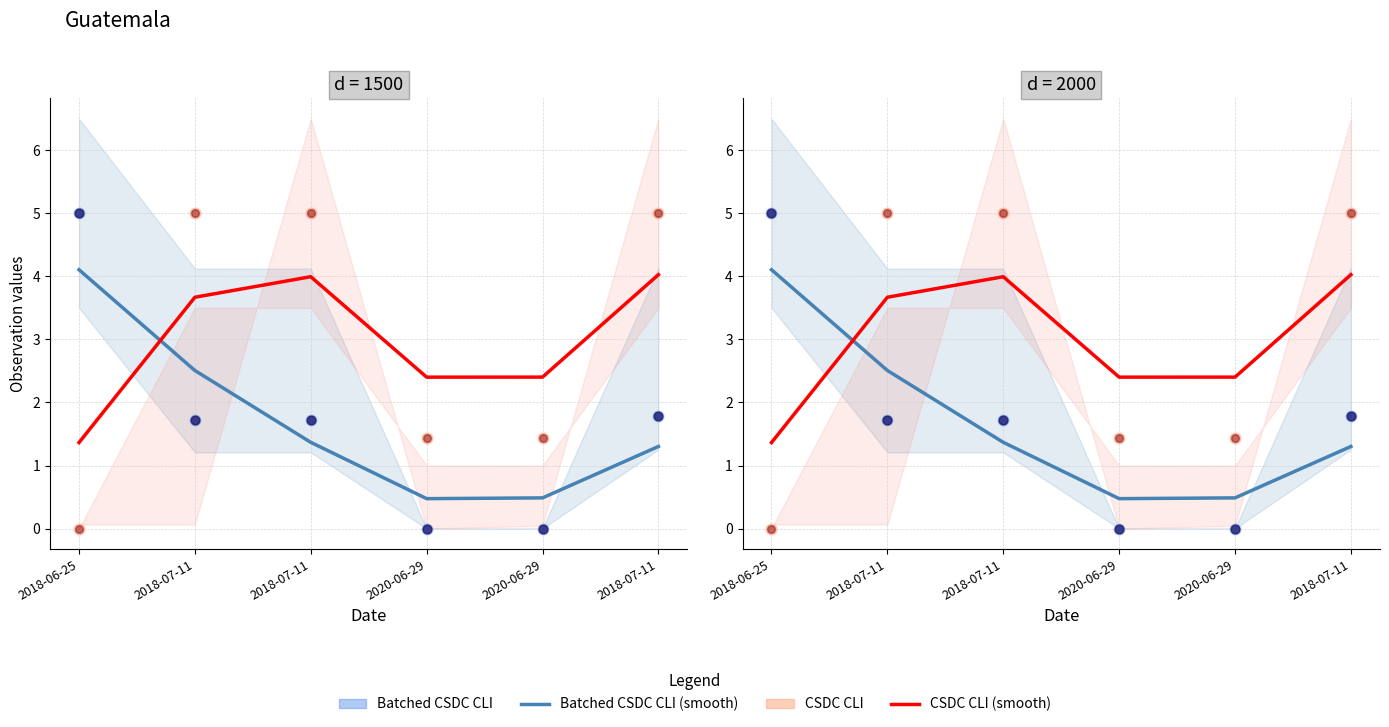

At how many categories does at least one series exceed 1?

6